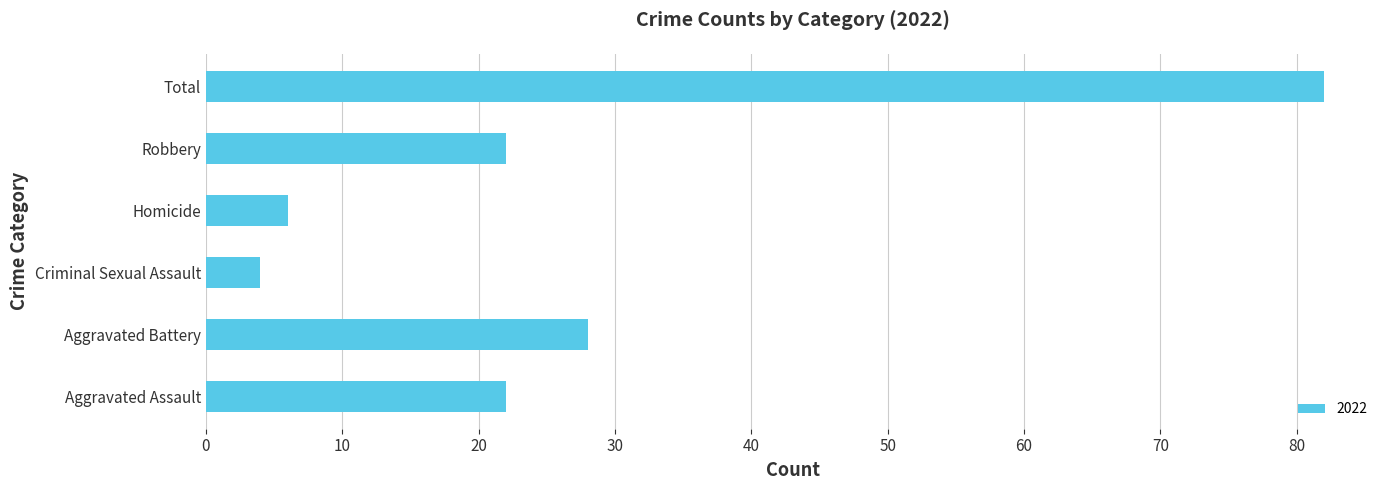

What is the smallest value displayed?

4